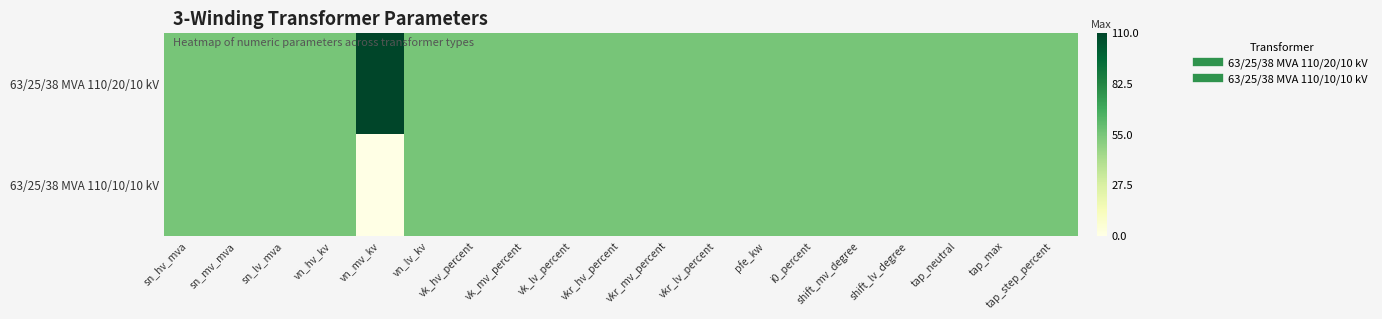

Rank the series by their maximum value, from lowest to highest.

63/25/38 MVA 110/10/10 kV, 63/25/38 MVA 110/20/10 kV